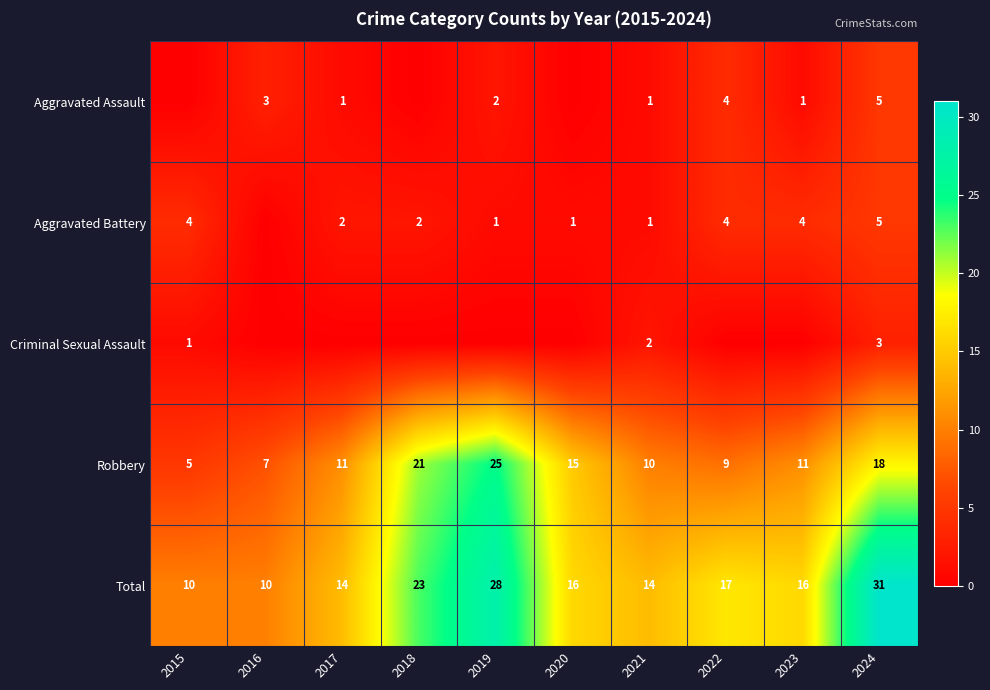

What is the sum of all Total values?

179